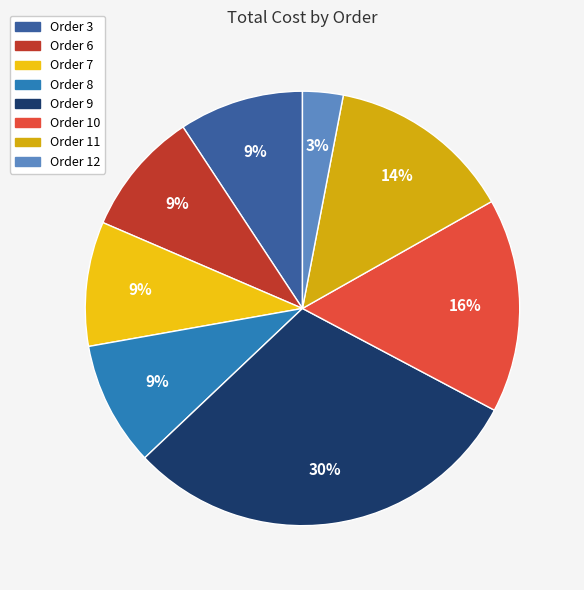

Which slice is the largest?

Order 9